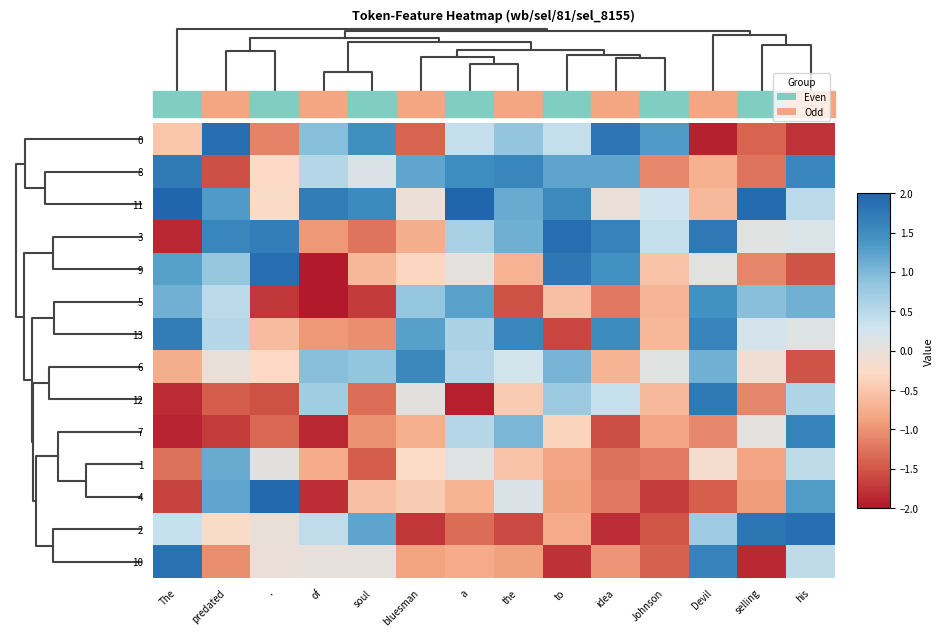

At how many categories does at least one series exceed 0?

14